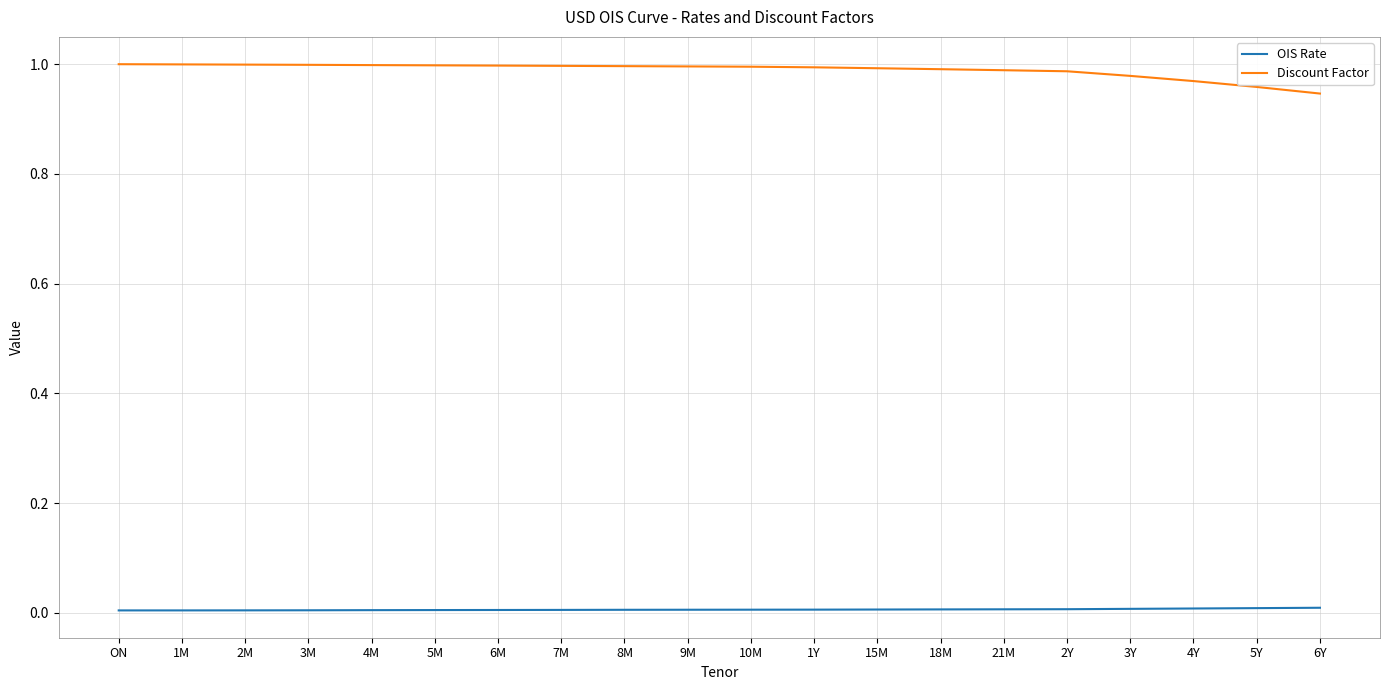

Which series has the largest total across all categories?

Discount Factor